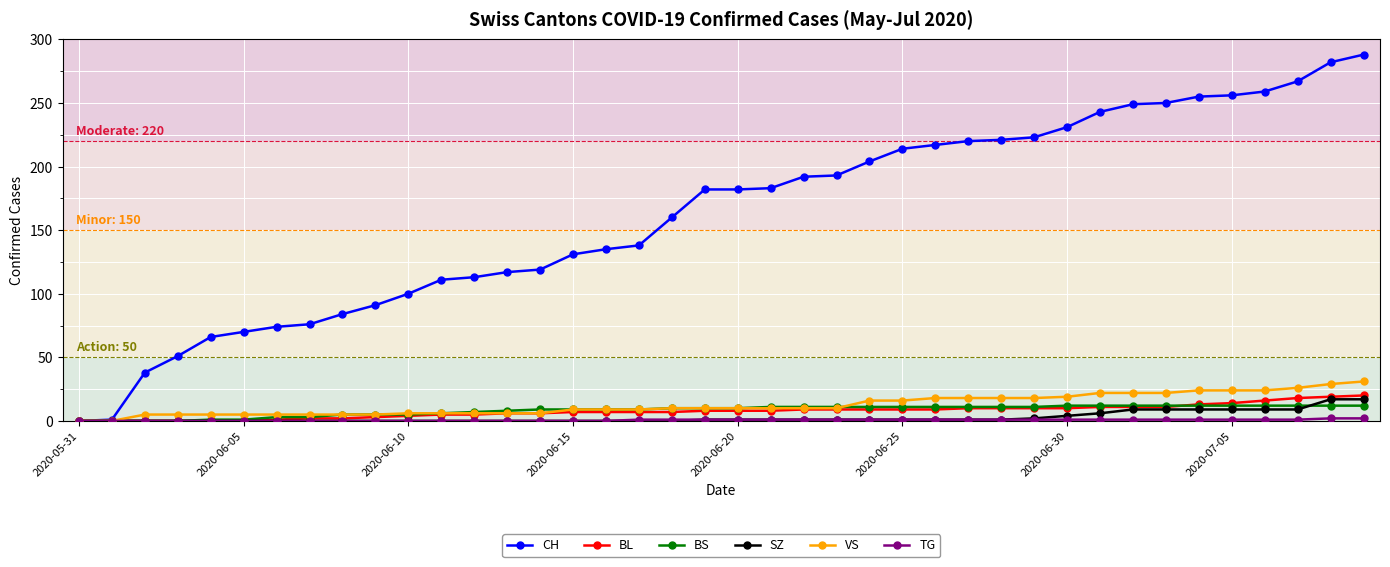

Which series has the largest range (max minus min)?

CH